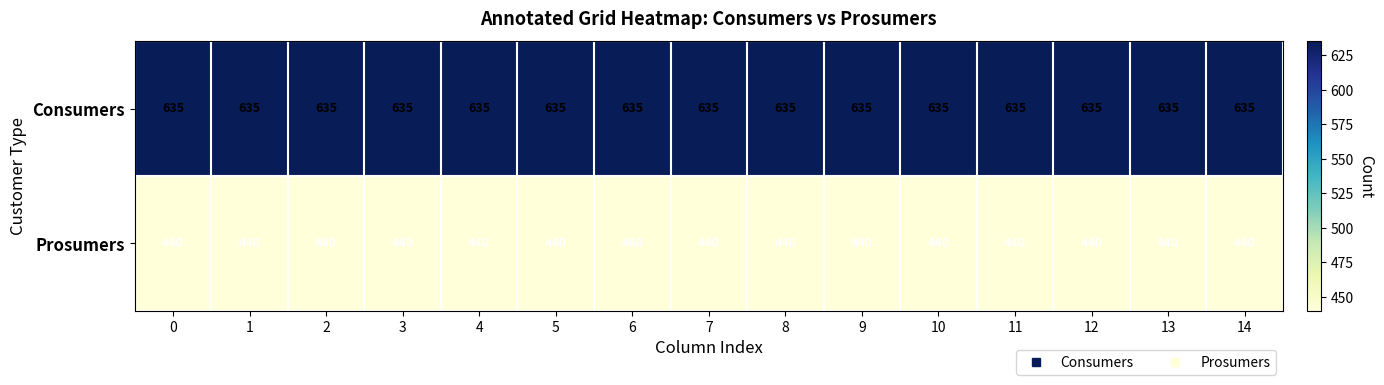

True or false: Prosumers has a value of 674 at 13.

False